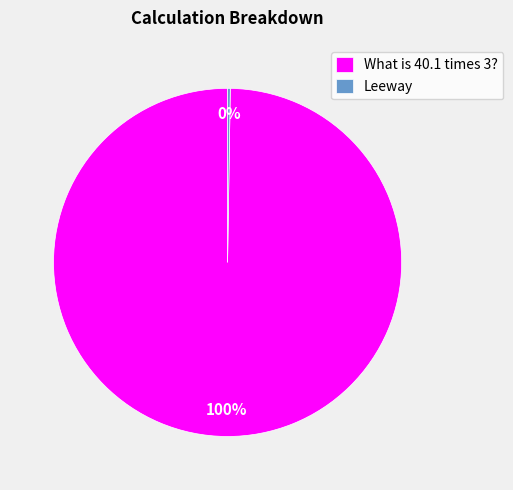

To the nearest percent, what is the difference between the largest and smallest slice percentages?

100%